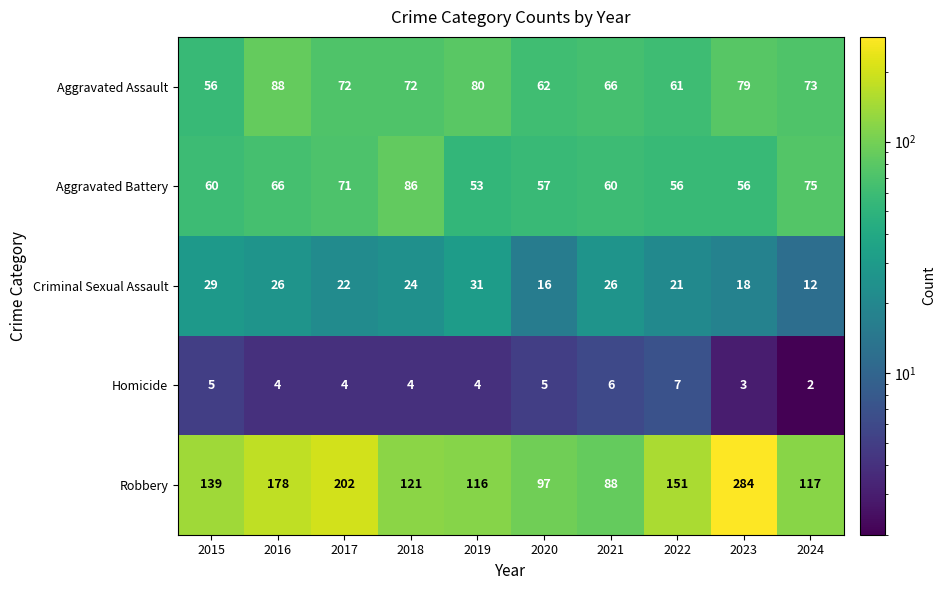

Which label corresponds to the smallest value in the chart?

2024